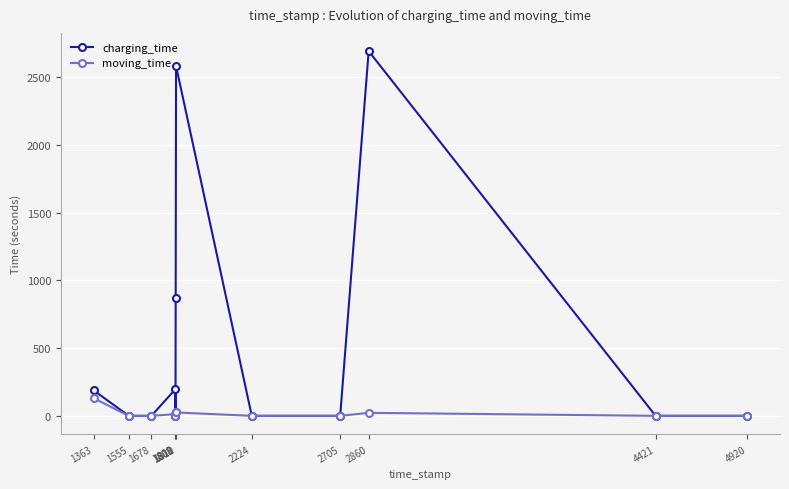

What is the maximum value for charging_time?

2694.1